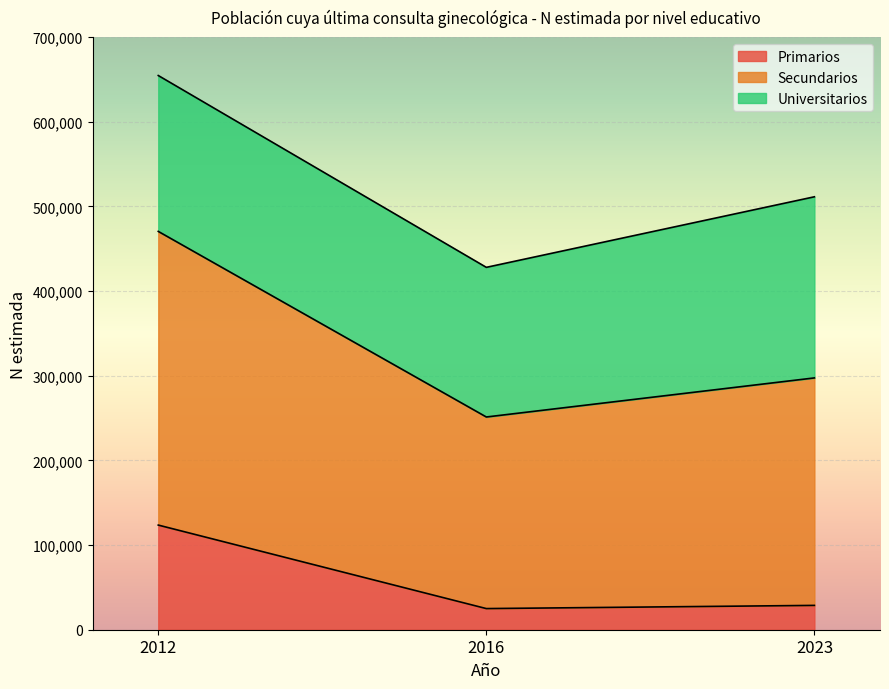

The value of Primarios at 2016 is 32688. True or false?

False